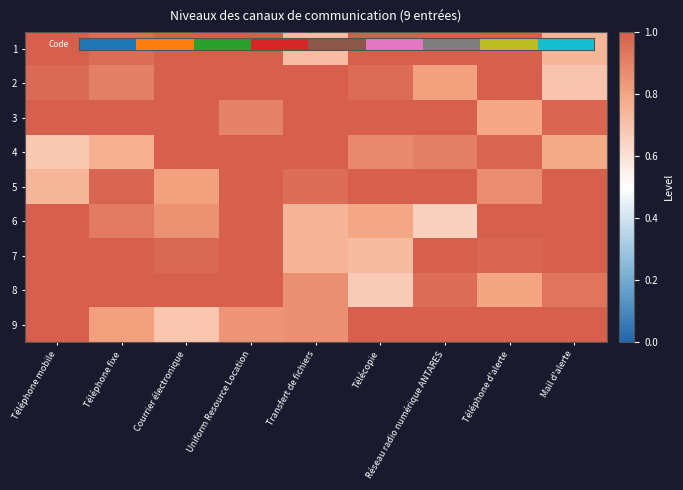

Reading left to right, list all the values displayed in this chart.

1: Téléphone mobile=1.0	Téléphone fixe=1.0	Courrier électronique=1.0	Uniform Resource Location=1.0	Transfert de fichiers=0.7	Télécopie=1.0	Réseau radio numérique ANTARES=1.0	Téléphone d'alerte=1.0	Mail d'alerte=0.7
2: Téléphone mobile=1.0	Téléphone fixe=0.9	Courrier électronique=1.0	Uniform Resource Location=1.0	Transfert de fichiers=1.0	Télécopie=1.0	Réseau radio numérique ANTARES=0.8	Téléphone d'alerte=1.0	Mail d'alerte=0.7
3: Téléphone mobile=1.0	Téléphone fixe=1.0	Courrier électronique=1.0	Uniform Resource Location=0.9	Transfert de fichiers=1.0	Télécopie=1.0	Réseau radio numérique ANTARES=1.0	Téléphone d'alerte=0.8	Mail d'alerte=1.0
4: Téléphone mobile=0.7	Téléphone fixe=0.8	Courrier électronique=1.0	Uniform Resource Location=1.0	Transfert de fichiers=1.0	Télécopie=0.9	Réseau radio numérique ANTARES=0.9	Téléphone d'alerte=1.0	Mail d'alerte=0.8
5: Téléphone mobile=0.7	Téléphone fixe=1.0	Courrier électronique=0.8	Uniform Resource Location=1.0	Transfert de fichiers=1.0	Télécopie=1.0	Réseau radio numérique ANTARES=1.0	Téléphone d'alerte=0.9	Mail d'alerte=1.0
6: Téléphone mobile=1.0	Téléphone fixe=0.9	Courrier électronique=0.9	Uniform Resource Location=1.0	Transfert de fichiers=0.7	Télécopie=0.8	Réseau radio numérique ANTARES=0.7	Téléphone d'alerte=1.0	Mail d'alerte=1.0
7: Téléphone mobile=1.0	Téléphone fixe=1.0	Courrier électronique=1.0	Uniform Resource Location=1.0	Transfert de fichiers=0.7	Télécopie=0.7	Réseau radio numérique ANTARES=1.0	Téléphone d'alerte=1.0	Mail d'alerte=1.0
8: Téléphone mobile=1.0	Téléphone fixe=1.0	Courrier électronique=1.0	Uniform Resource Location=1.0	Transfert de fichiers=0.9	Télécopie=0.7	Réseau radio numérique ANTARES=1.0	Téléphone d'alerte=0.8	Mail d'alerte=0.9
9: Téléphone mobile=1.0	Téléphone fixe=0.8	Courrier électronique=0.7	Uniform Resource Location=0.8	Transfert de fichiers=0.9	Télécopie=1.0	Réseau radio numérique ANTARES=1.0	Téléphone d'alerte=1.0	Mail d'alerte=1.0